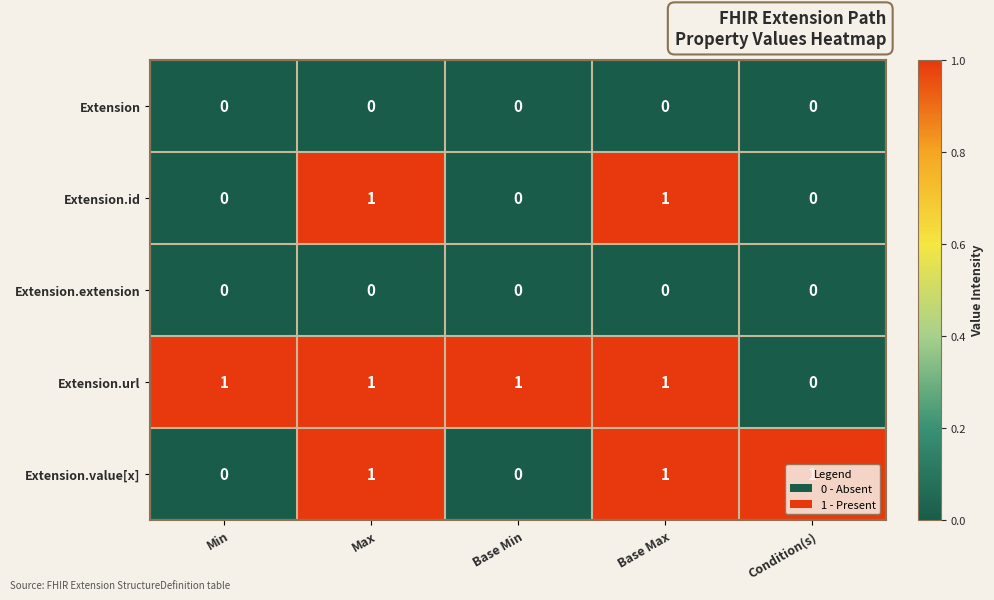

What is the sum of all Extension.url values?

4